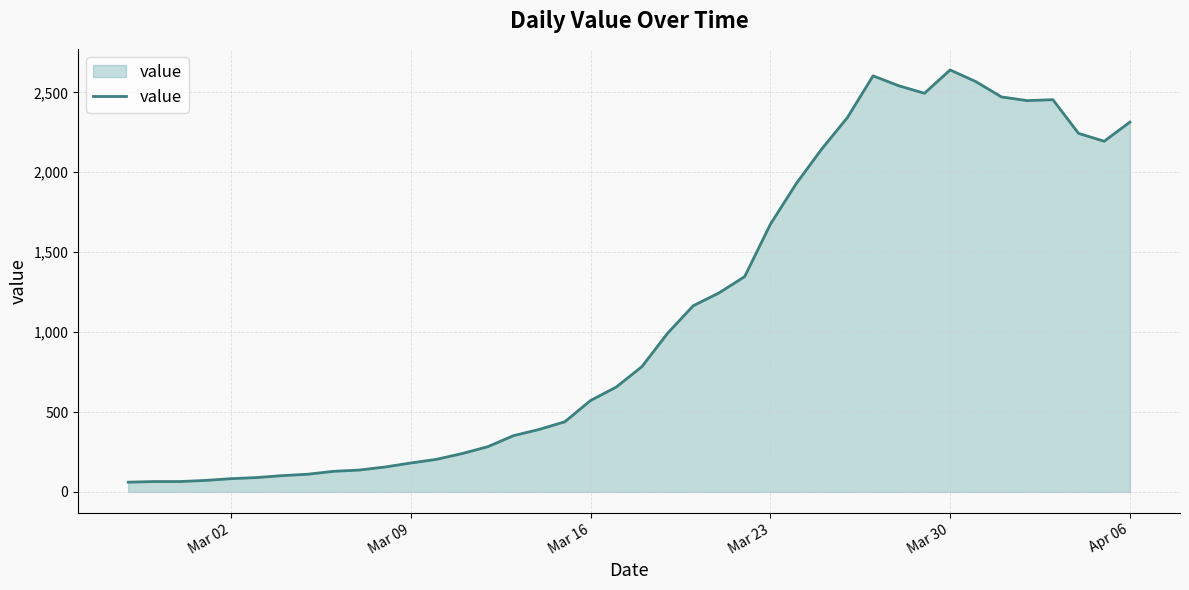

What is the minimum value shown in the chart?

61